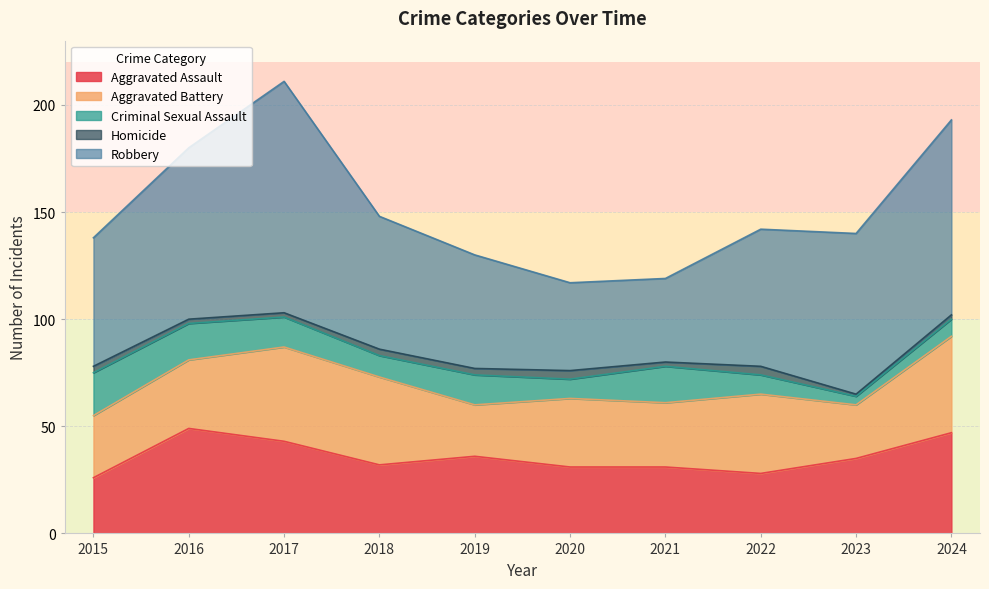

True or false: Criminal Sexual Assault and Homicide intersect in this chart.

False